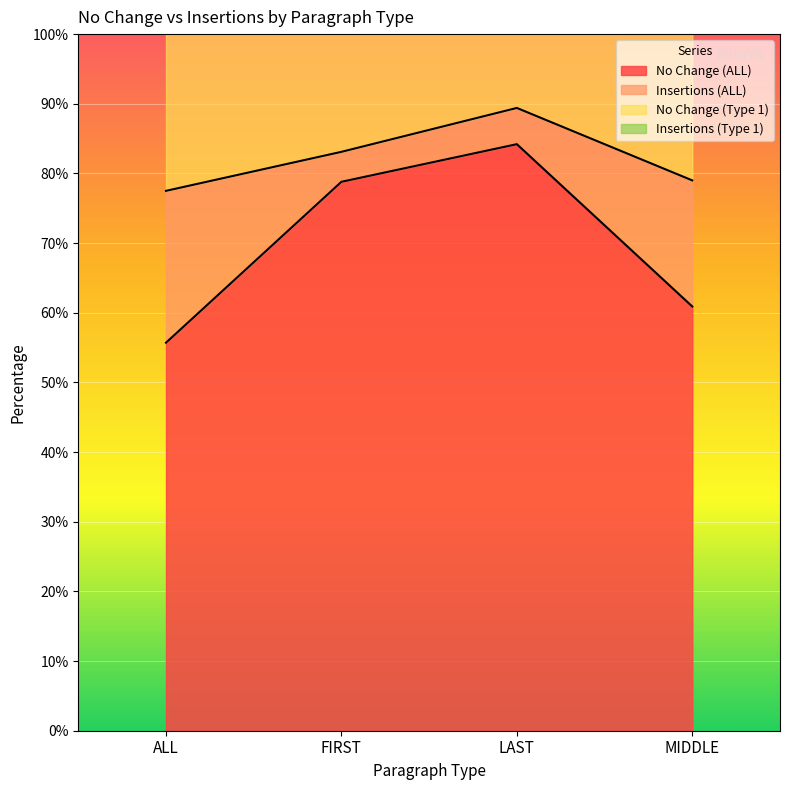

True or false: No Change (ALL) has more than 1 interior local peaks.

False